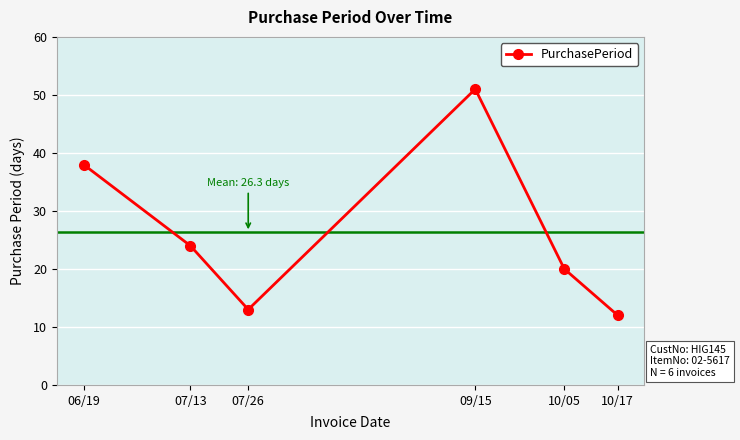

True or false: the data shows 35 at 07/13.

False